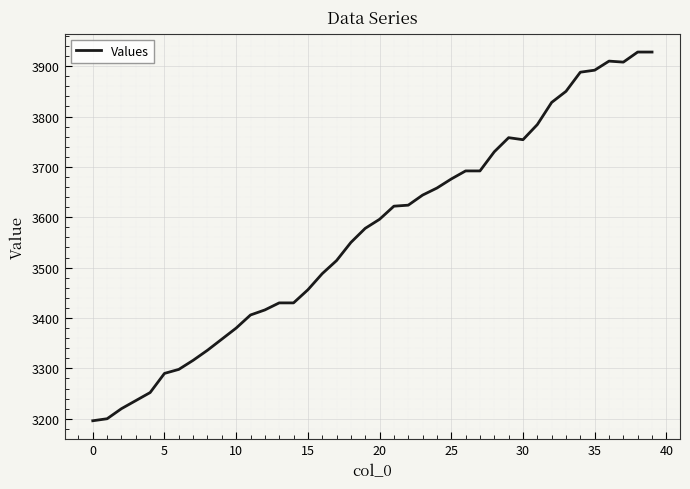

What is the smallest value displayed?

3196